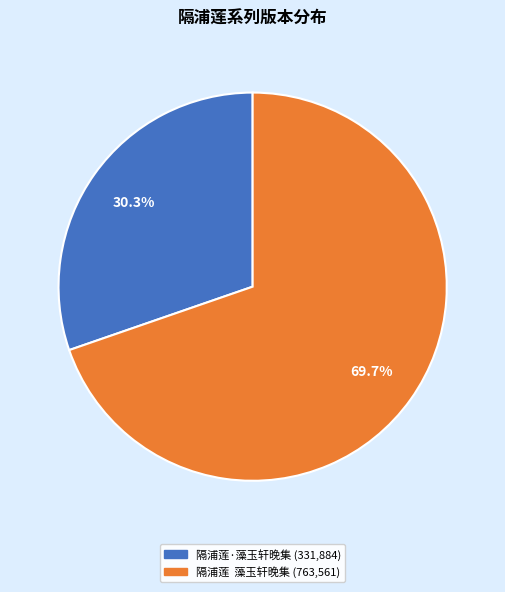

Do 隔浦莲 藻玉轩晚集 and 隔浦莲·藻玉轩晚集 together represent more than half of the pie?

Yes